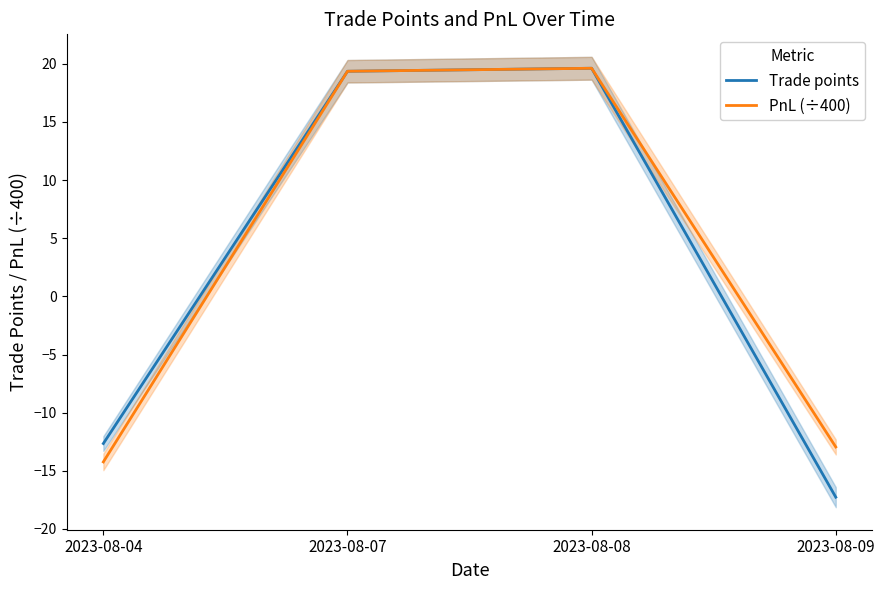

Does the chart have visible grid lines?

No